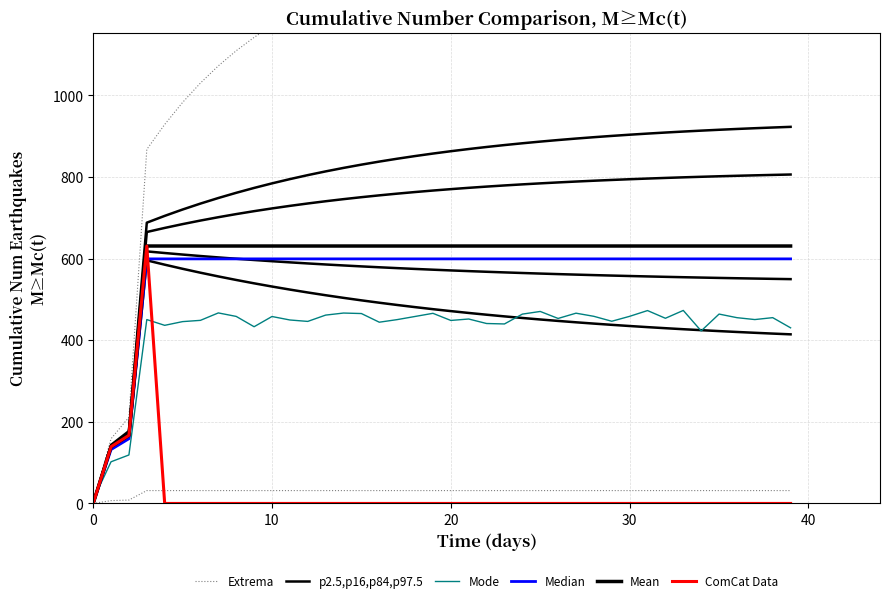

Is the value of Median at 9 greater than the value of Mean at 14?

No